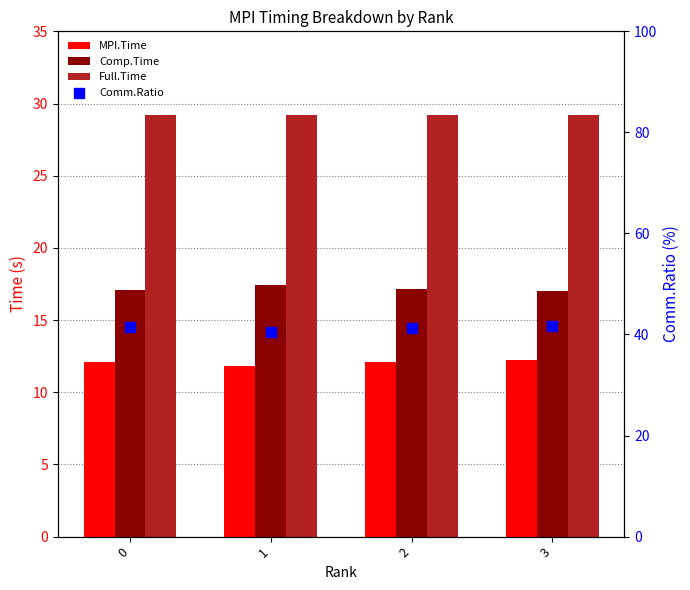

What is the total value across all series at 3?

100.2